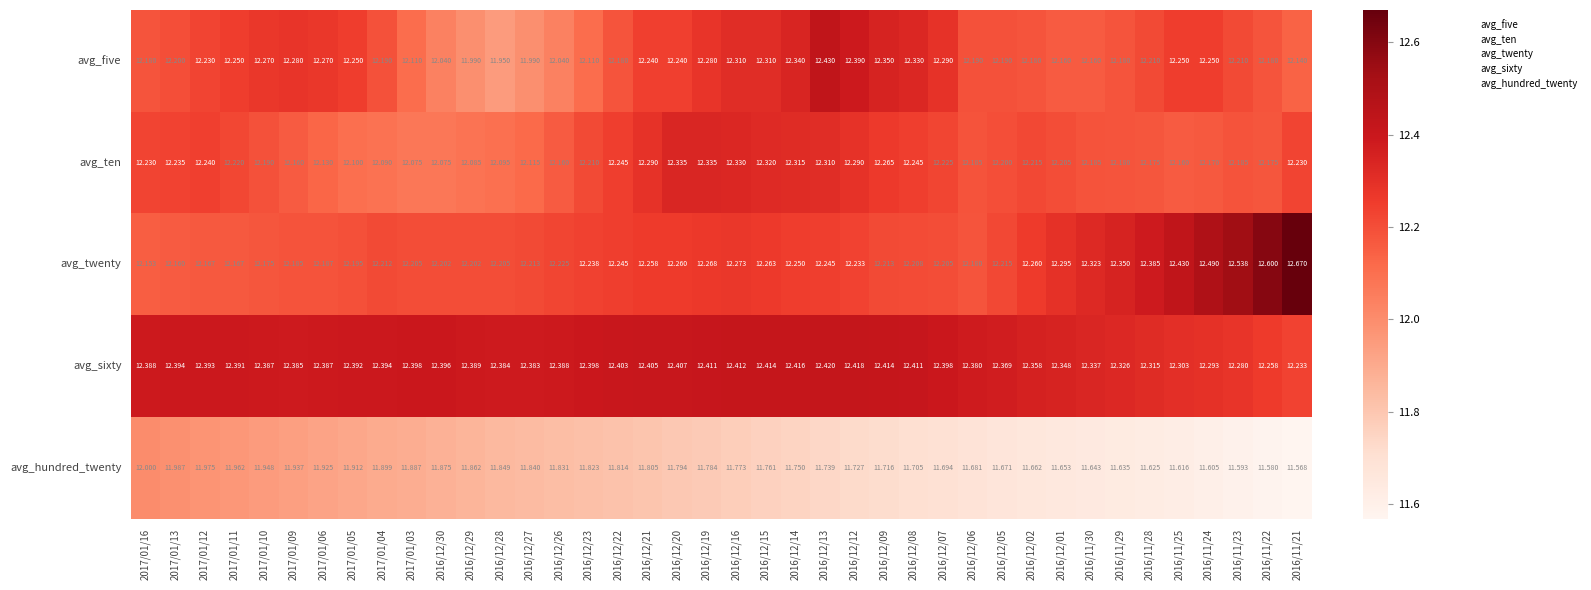

Rank the series by their maximum value, from highest to lowest.

avg_twenty, avg_five, avg_sixty, avg_ten, avg_hundred_twenty